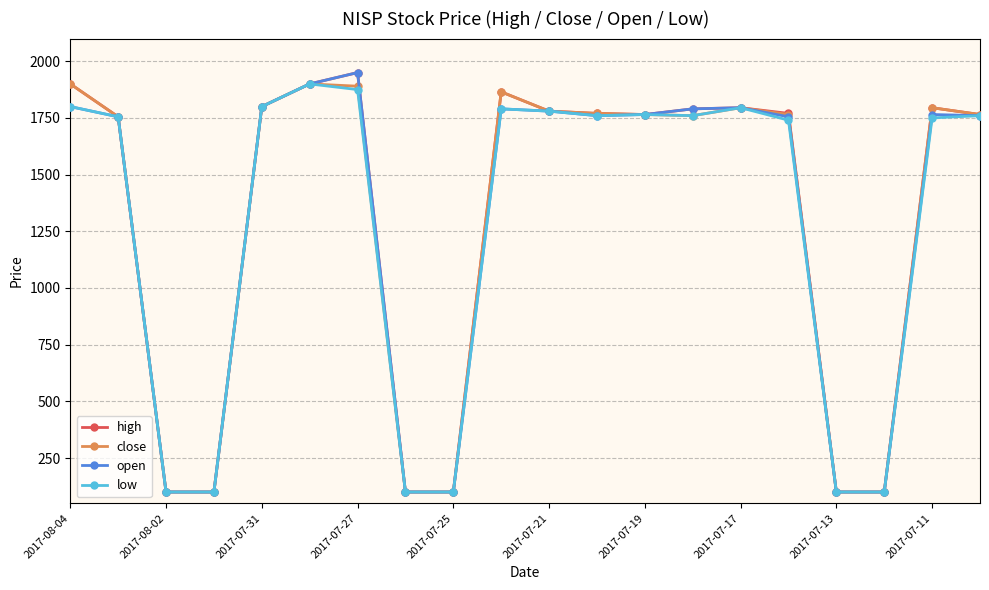

What is the minimum value for open?

100